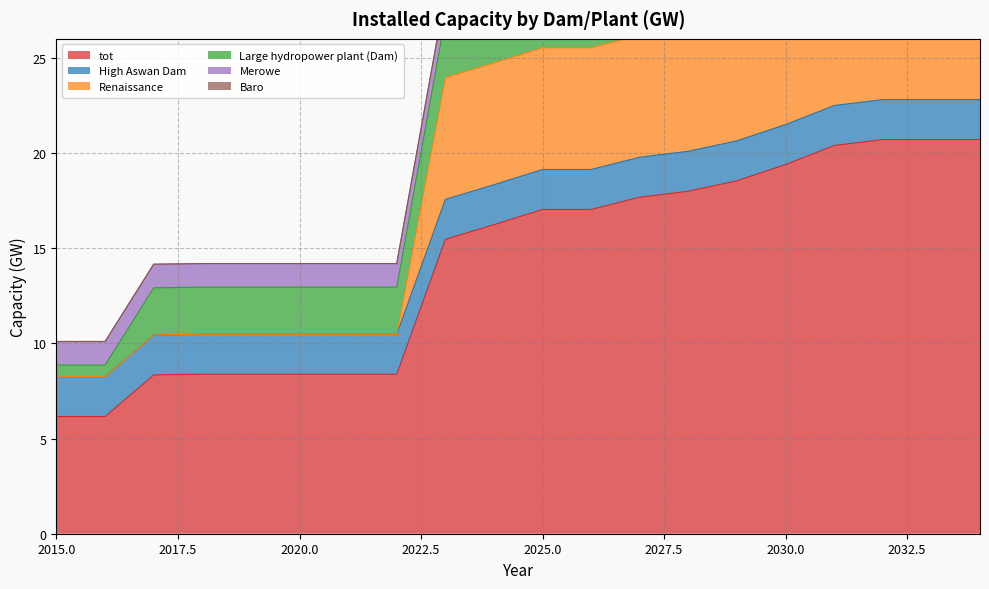

List the labels in order of tot value, largest first.

2032, 2033, 2034, 2031, 2030, 2029, 2028, 2027, 2025, 2026, 2024, 2023, 2018, 2019, 2020, 2021, 2022, 2017, 2015, 2016